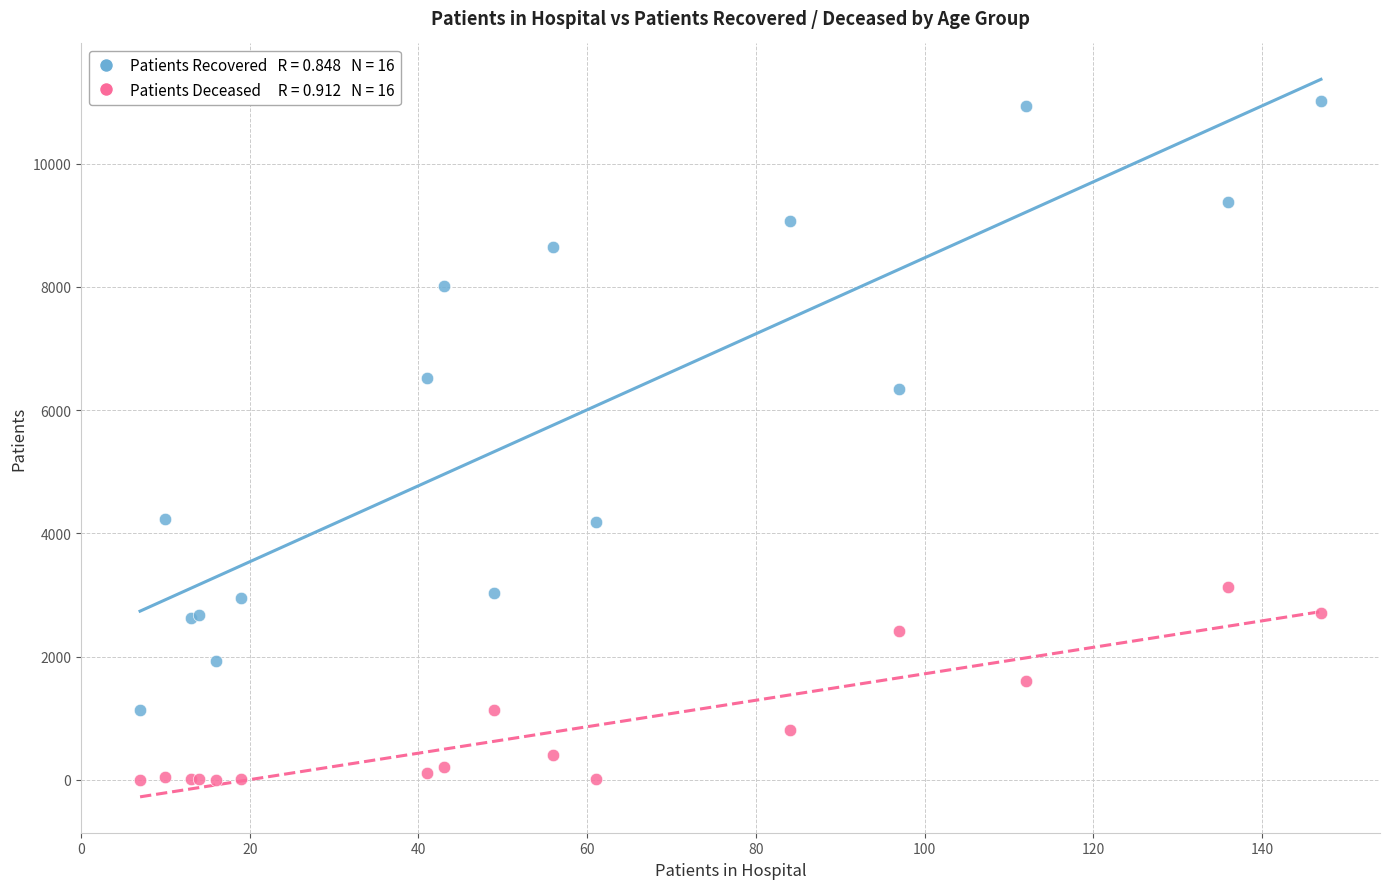

Across all series, what Y value is closest to 5507?

6352